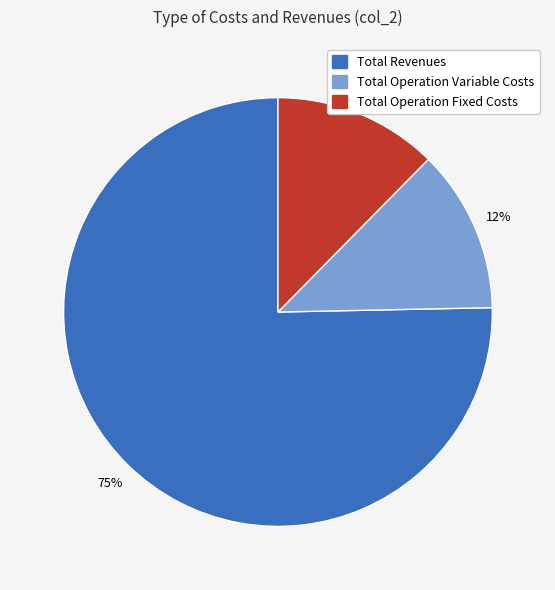

Is there any slice that represents more than half of the pie?

Yes